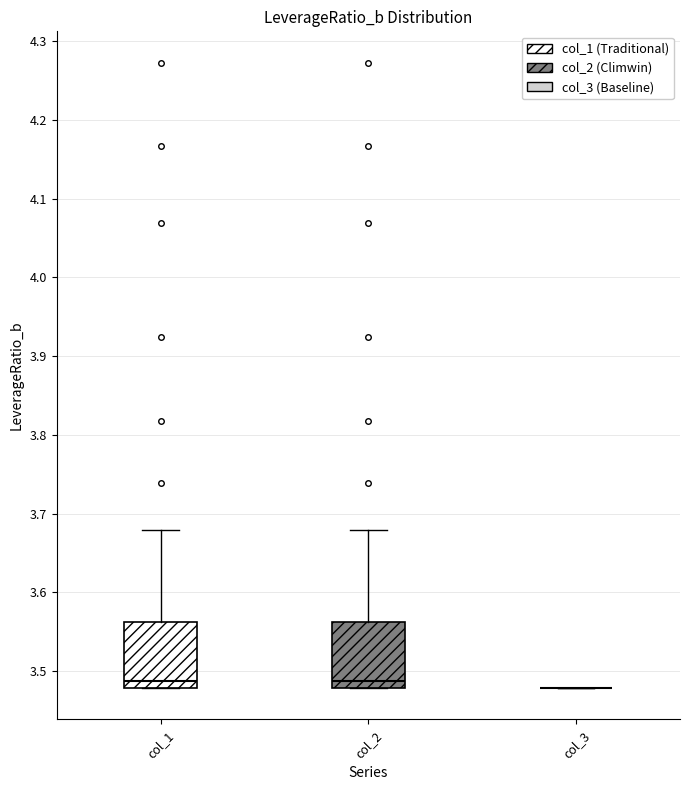

Reading left to right, transcribe this box plot: for each box, give where its median line is, the range the box spans, and where its two whiskers end, as read against the y-axis. The values are not printed on the chart, so give them approximately, as read against the axis.

col_1: median 3.49, box 3.48 to 3.56, whiskers 3.48 to 3.68
col_2: median 3.49, box 3.48 to 3.56, whiskers 3.48 to 3.68
col_3: box collapsed to a line at 3.48, whiskers 3.48 to 3.48